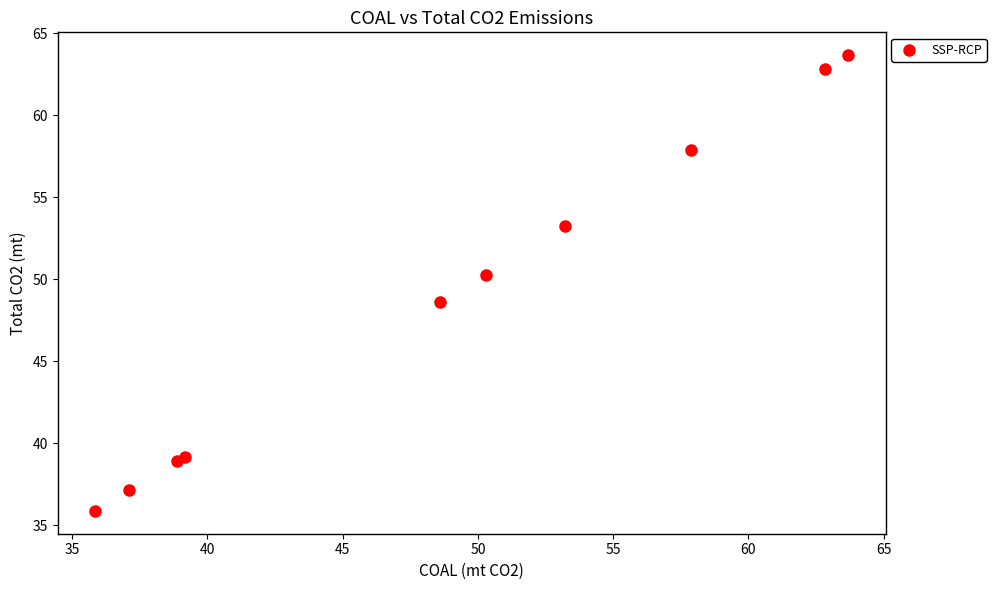

What Y value in the scatter plot is closest to 49?

48.6